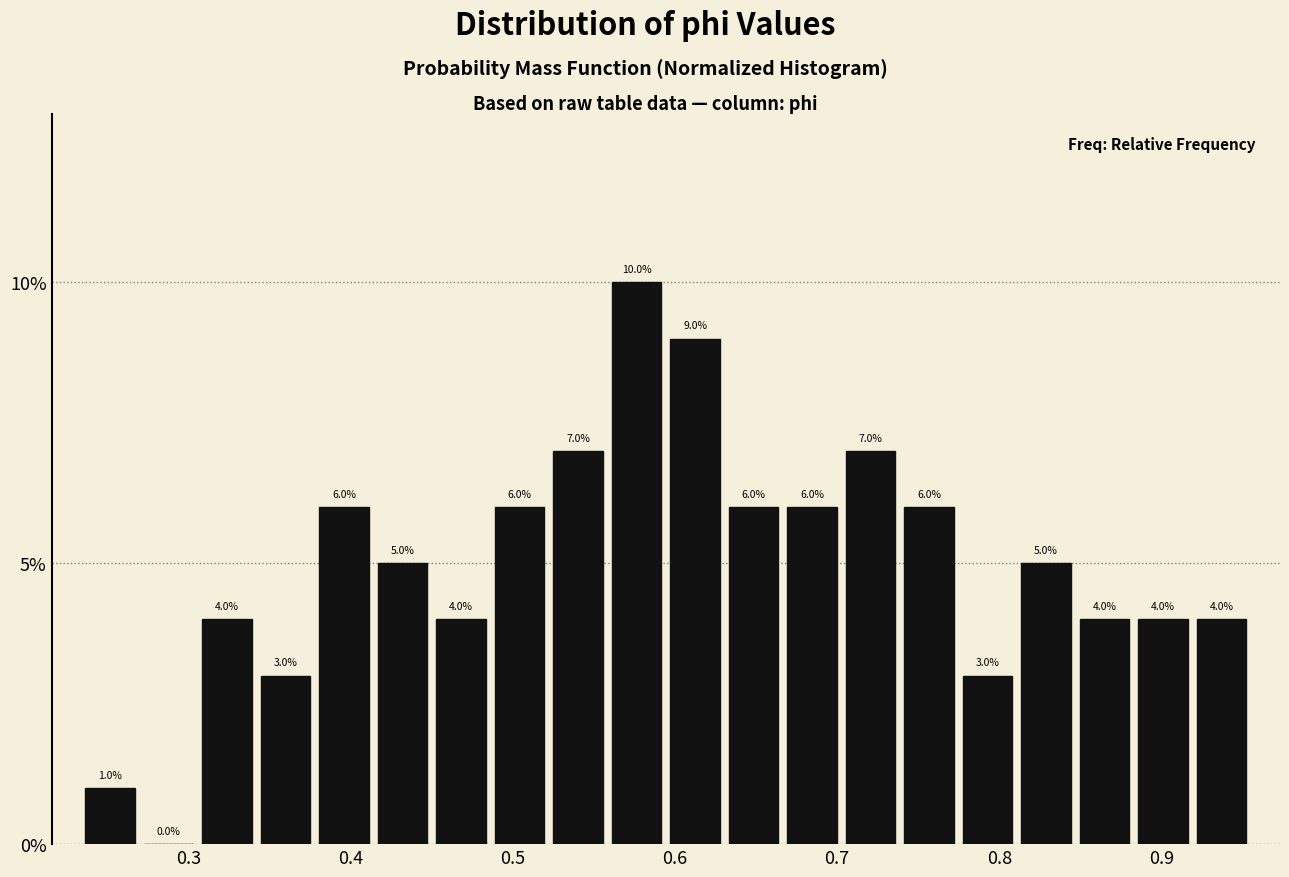

Read against the x-axis, roughly where is the centre of the tallest bar?

0.58